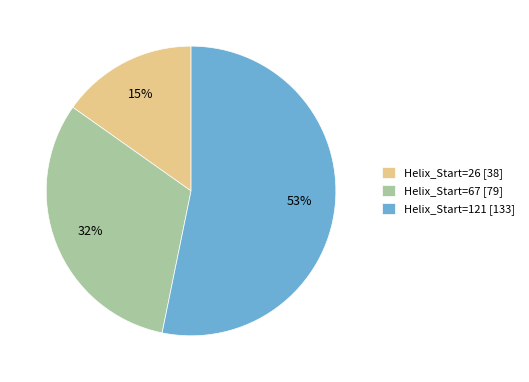

Which category accounts for the majority?

Helix_Start=121